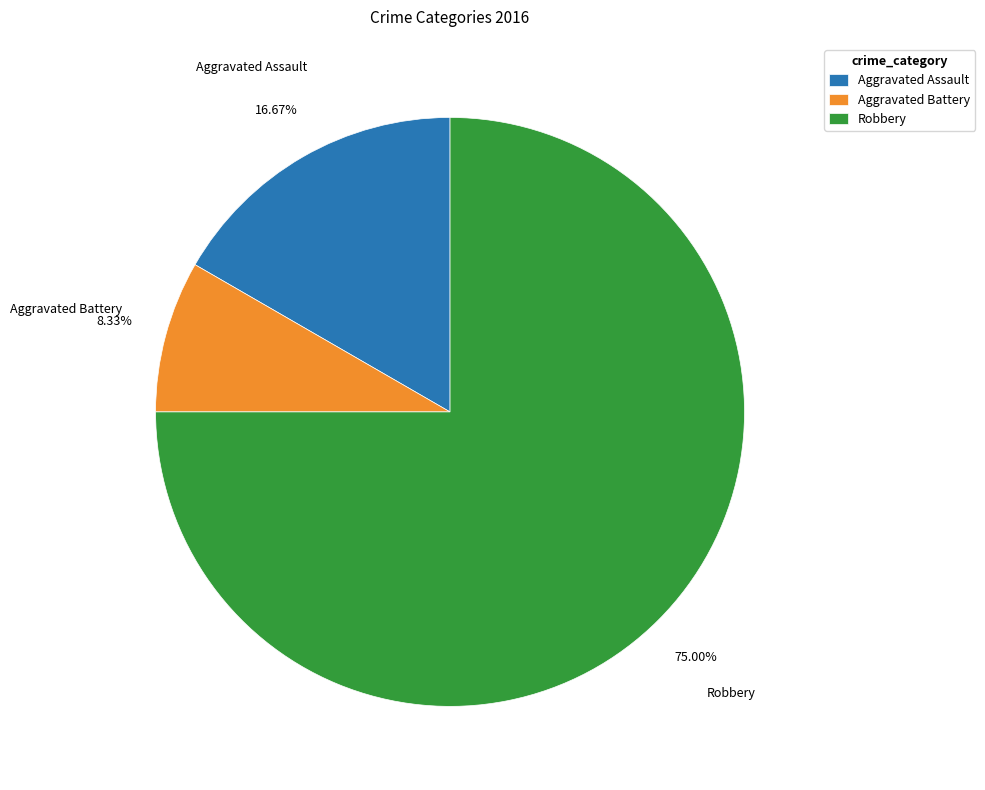

Is it true that Robbery is 75% of the pie?

True